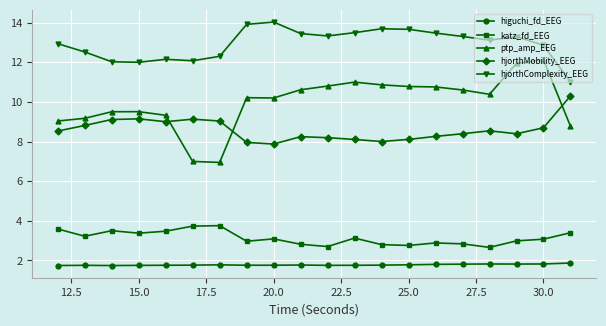

What is the difference between the maximum and second lowest values in the ptp_amp_EEG series?

5.1